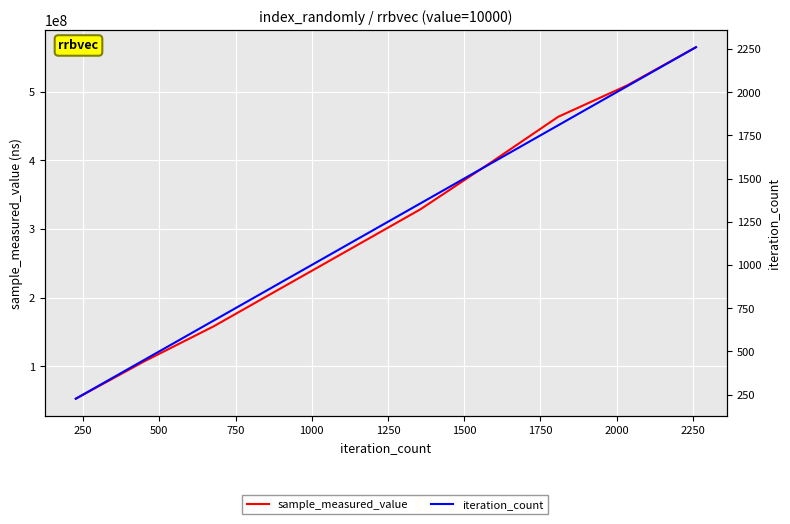

Reading left to right, extract all data points from this chart.

sample_measured_value: 52796159	107503181	158150988	214912635	271665176	328497903	395122971	463225639	508910556	564571298
iteration_count: 226	452	678	904	1130	1356	1582	1808	2034	2260